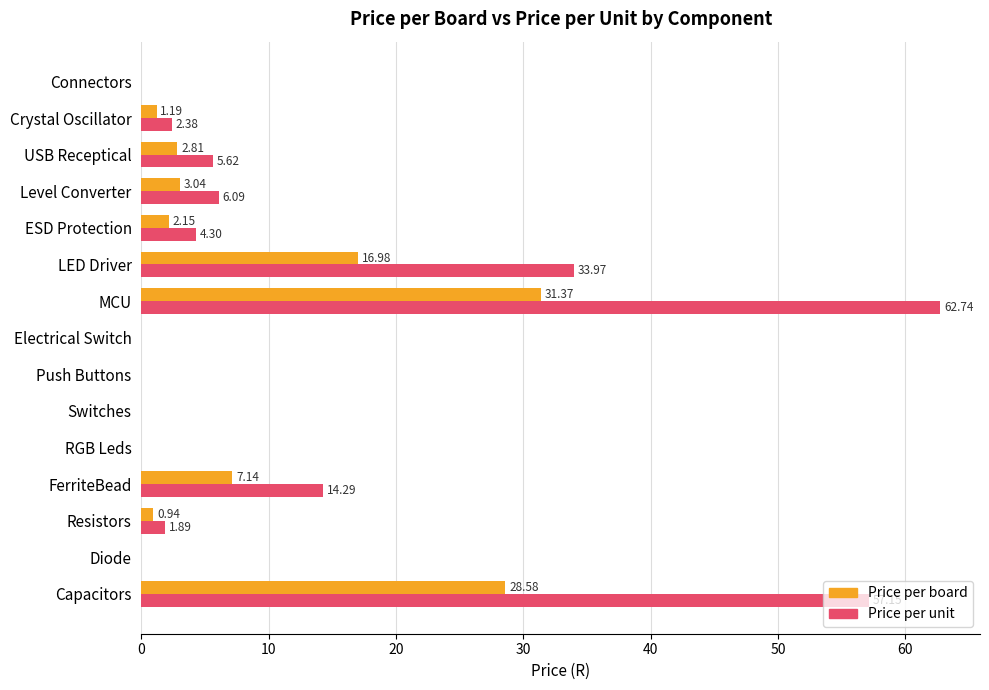

How many data points in Price per unit are above 2?

8